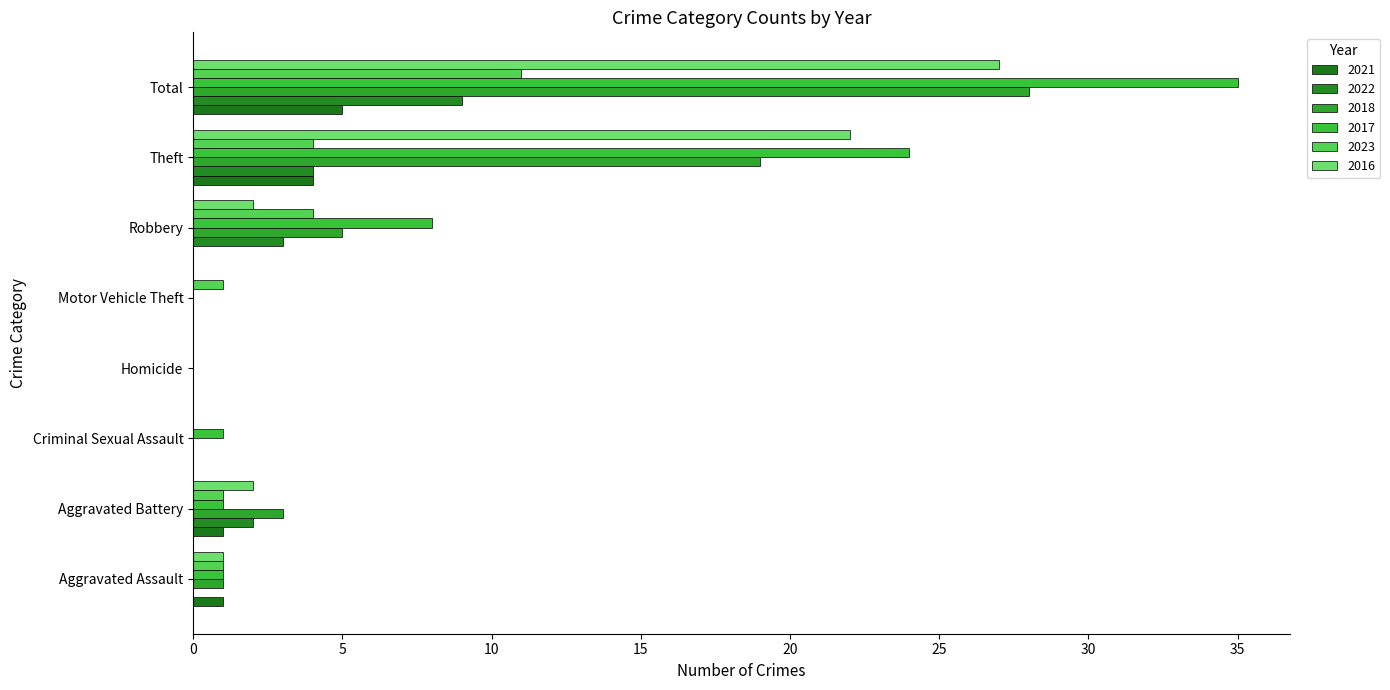

How many series are shown in this chart?

6